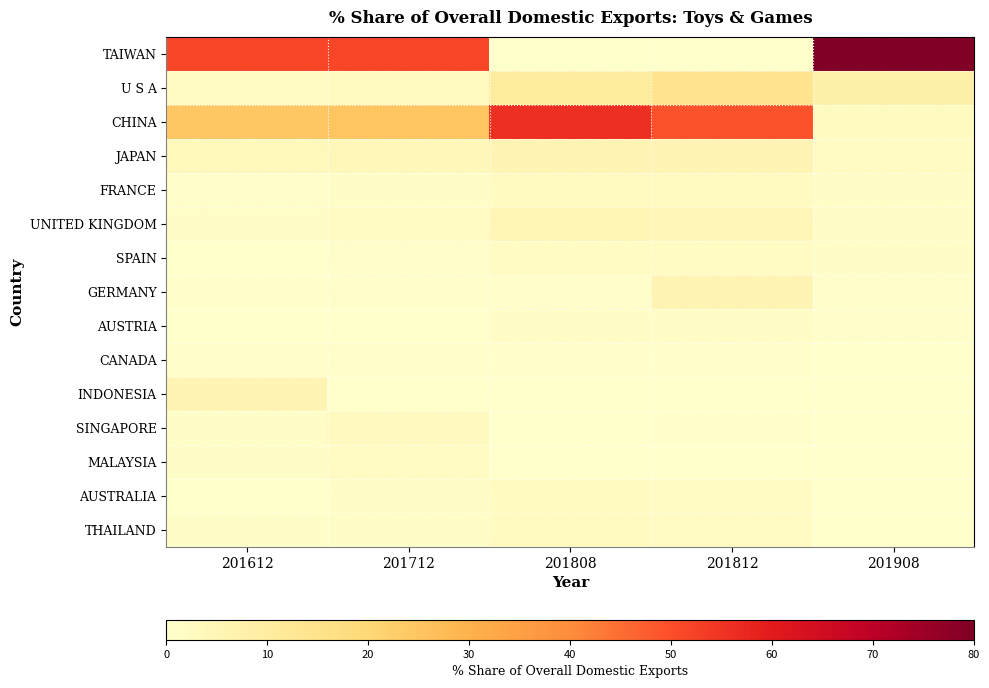

Reading right to left, what are all the values shown in this chart?

TAIWAN: 201908=80.1	201812=0.2	201808=0.1	201712=51.3	201612=51.4
U S A: 201908=8.2	201812=14.4	201808=10.3	201712=2.7	201612=2.3
CHINA: 201908=2.7	201812=49.2	201808=55.8	201712=25.3	201612=24.4
JAPAN: 201908=2.1	201812=5.9	201808=5.8	201712=4.1	201612=3.6
FRANCE: 201908=1.7	201812=2.5	201808=2.7	201712=1.2	201612=0.8
UNITED KINGDOM: 201908=1.5	201812=4.6	201808=5.6	201712=2.3	201612=1.2
SPAIN: 201908=1.1	201812=2.3	201808=2.1	201712=0.9	201612=0.2
GERMANY: 201908=0.8	201812=5.7	201808=0.9	201712=0.8	201612=0.9
AUSTRIA: 201908=0.5	201812=1.4	201808=1.4	201712=0.0	201612=0.0
CANADA: 201908=0.2	201812=0.5	201808=0.4	201712=0.5	201612=0.4
INDONESIA: 201908=0.0	201812=0.1	201808=0.1	201712=0.3	201612=5.9
SINGAPORE: 201908=0.0	201812=0.4	201808=0.1	201712=3.0	201612=1.1
MALAYSIA: 201908=0.0	201812=0.1	201808=0.0	201712=2.5	201612=1.0
AUSTRALIA: 201908=0.1	201812=2.2	201808=2.5	201712=1.5	201612=0.0
THAILAND: 201908=0.0	201812=2.0	201808=2.6	201712=1.2	201612=1.0